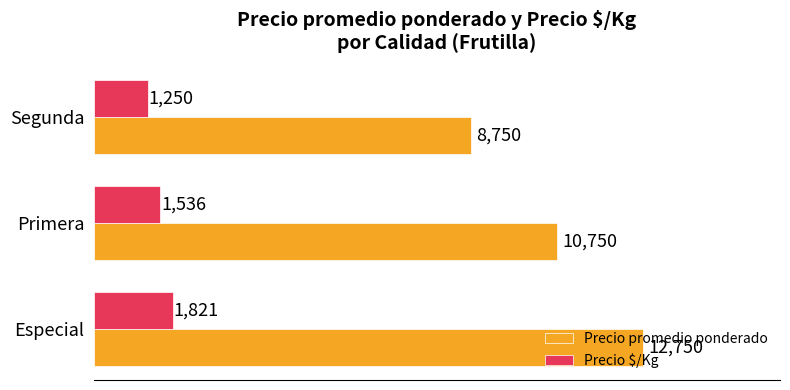

How many Precio promedio ponderado values are between 8750 and 12750?

3